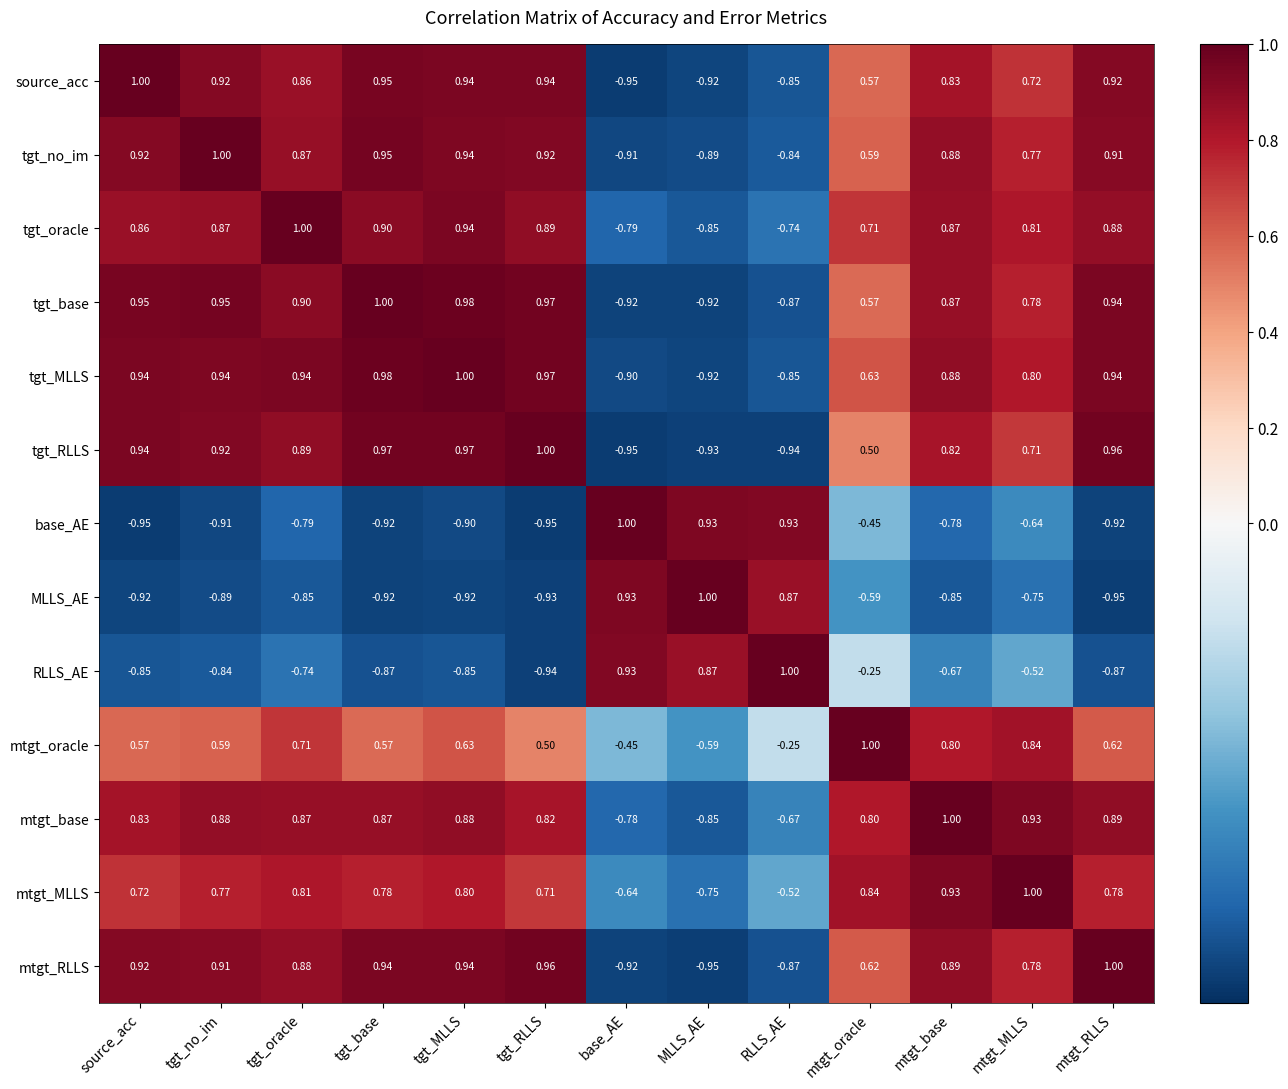

At which category is the sum across all series the highest?

mtgt_base